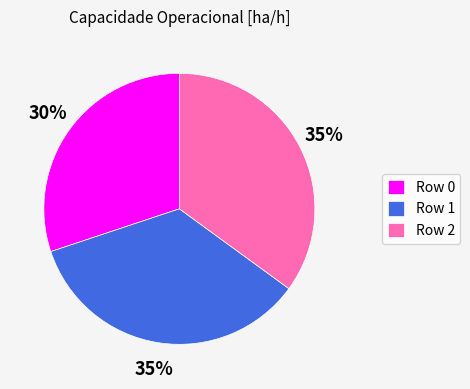

Do Row 1 and Row 0 together represent more than half of the pie?

Yes